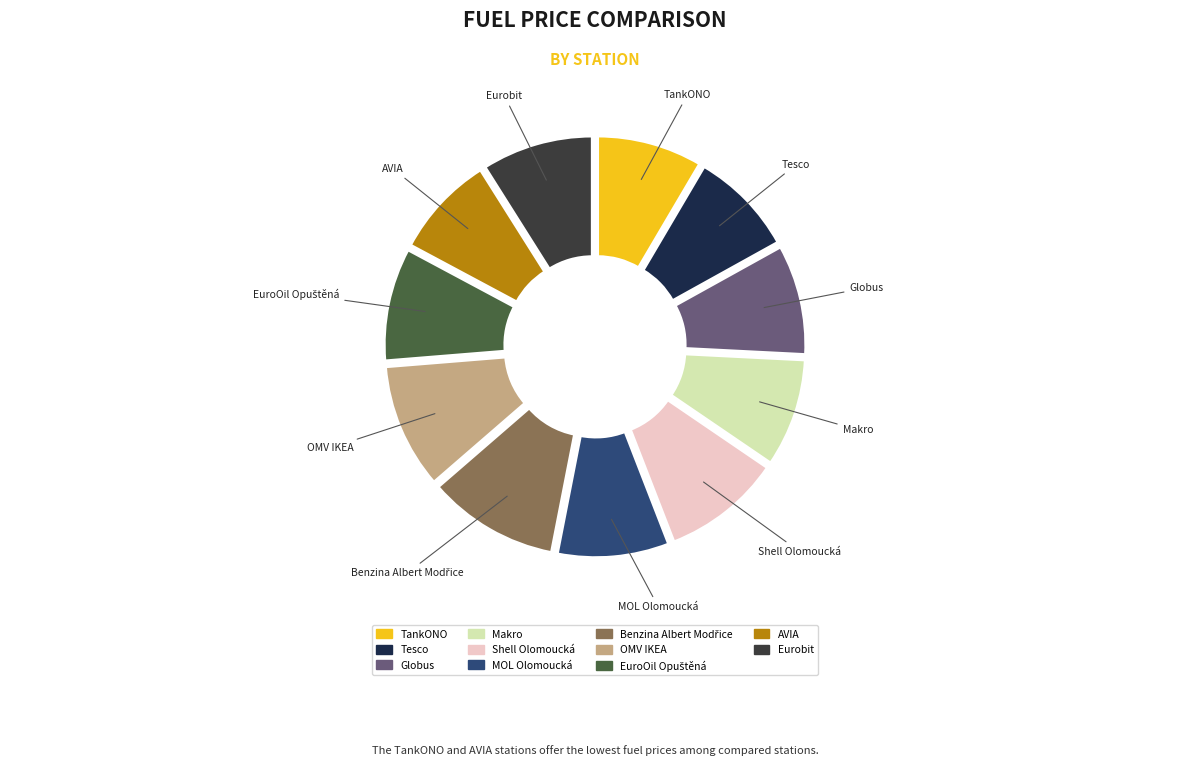

Count the number of slices in the pie.

11